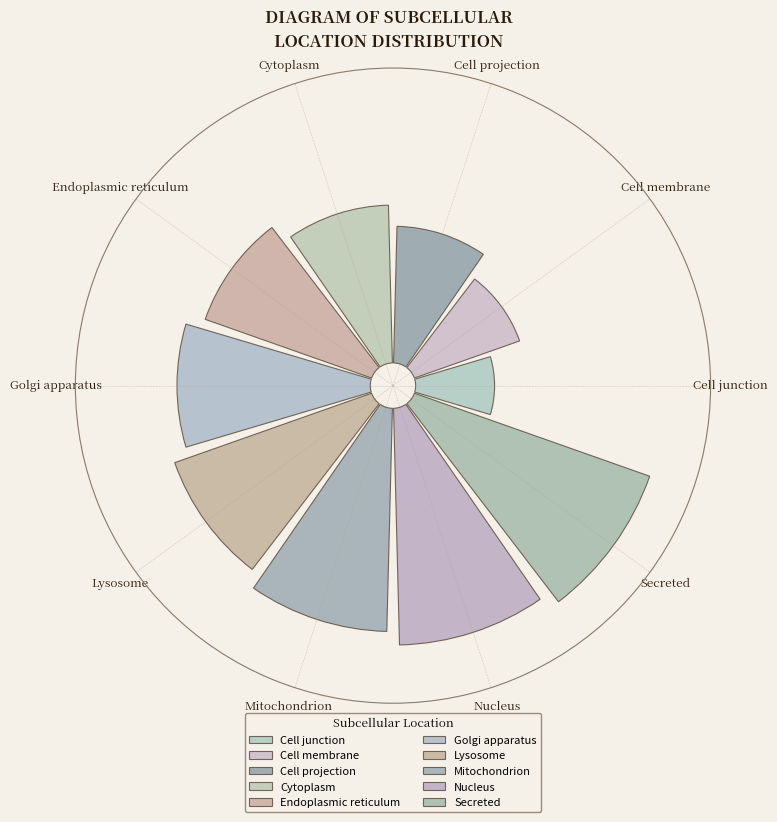

To the nearest percent, what is the average slice percentage?

10%